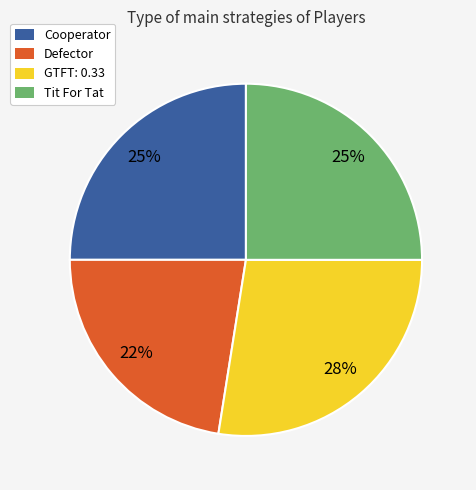

To the nearest percent, what is the average slice percentage?

25%